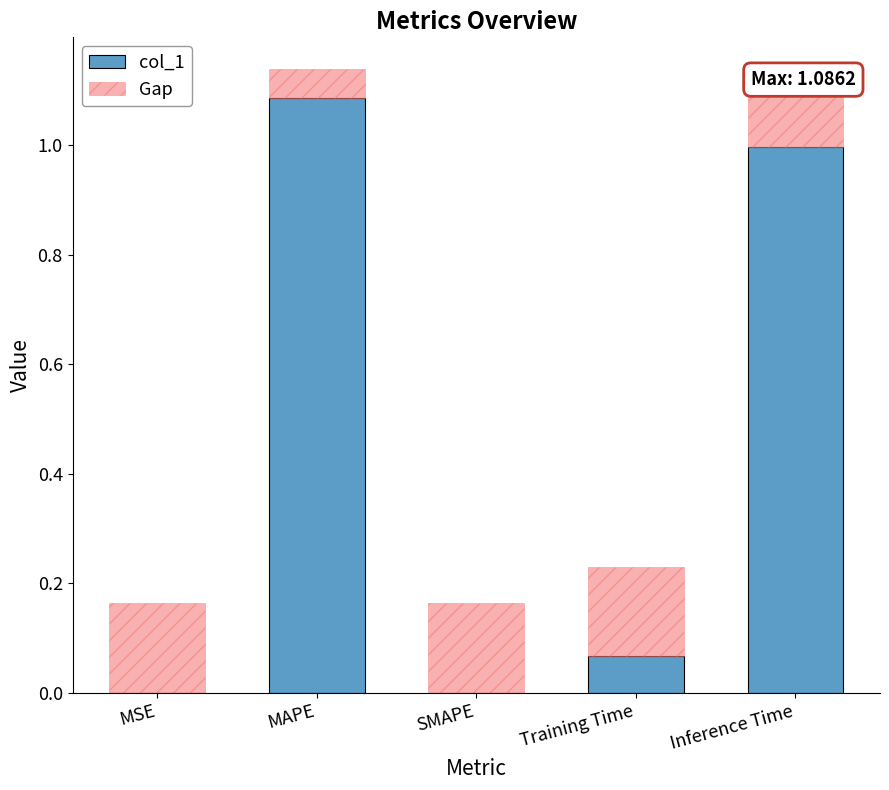

What is the sum of the values at Inference Time and MAPE?

2.1